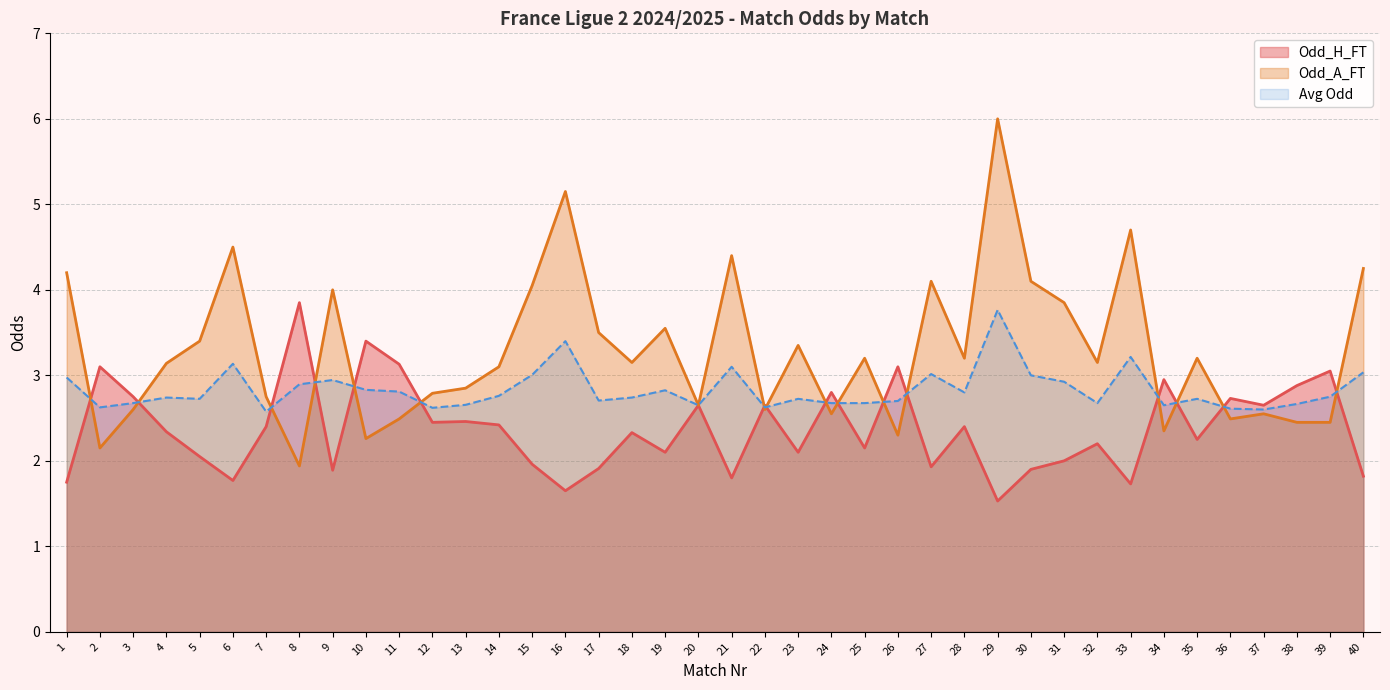

At 26, list the series in order from smallest to largest.

Odd_A_FT, Avg Odd, Odd_H_FT